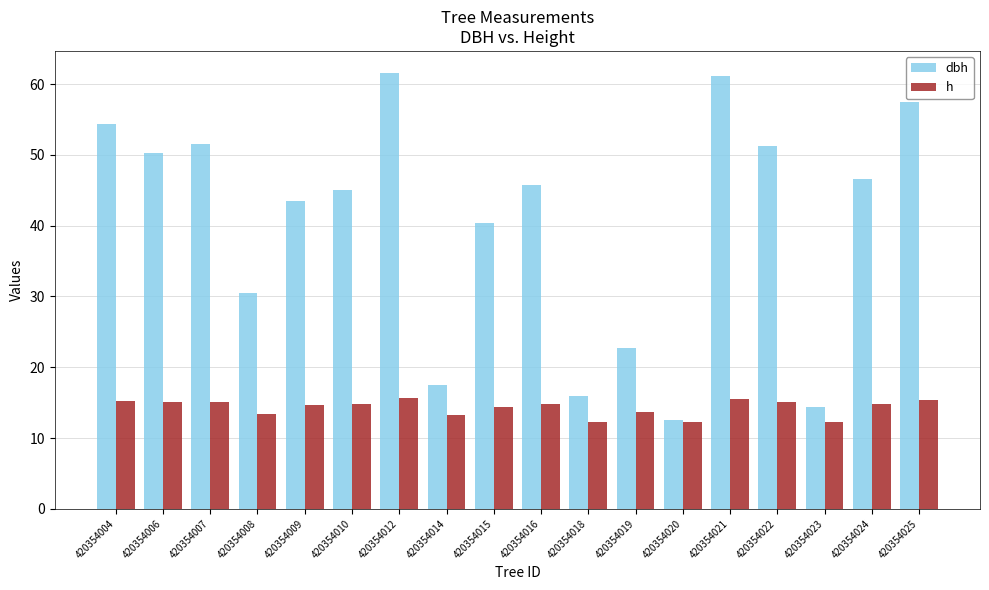

What are all the series names shown in the legend?

dbh, h